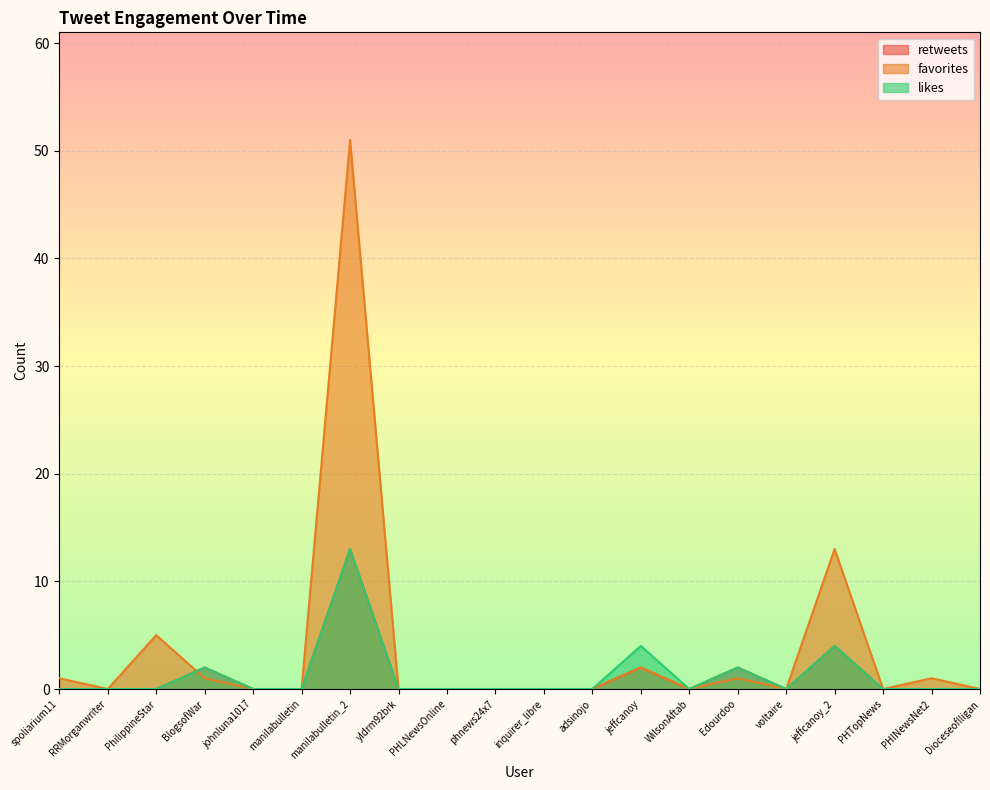

At which label does likes reach its peak?

manilabulletin_2